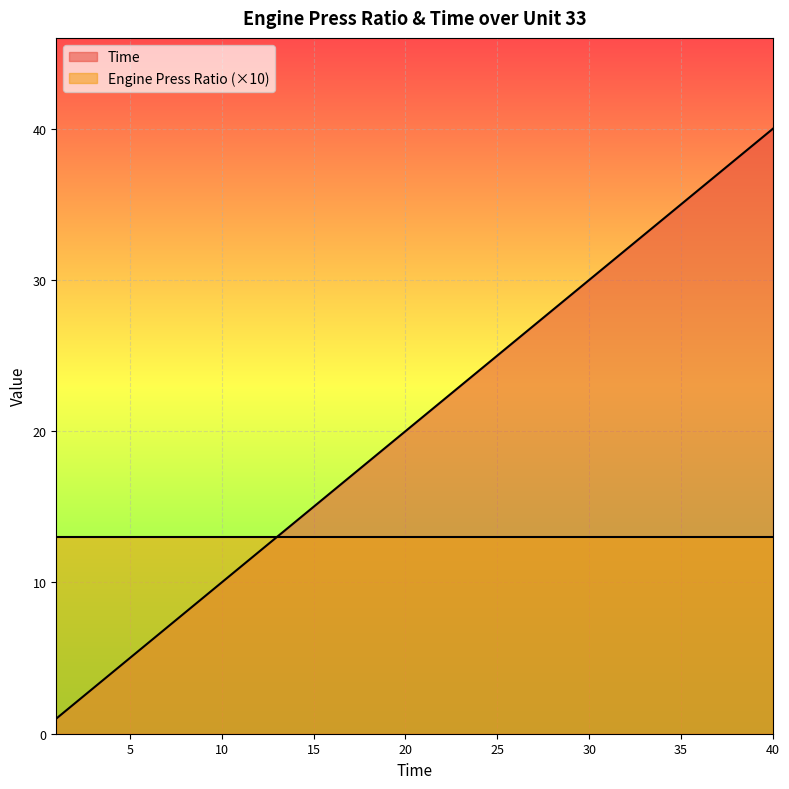

Between 13 and 33, which is larger?

33